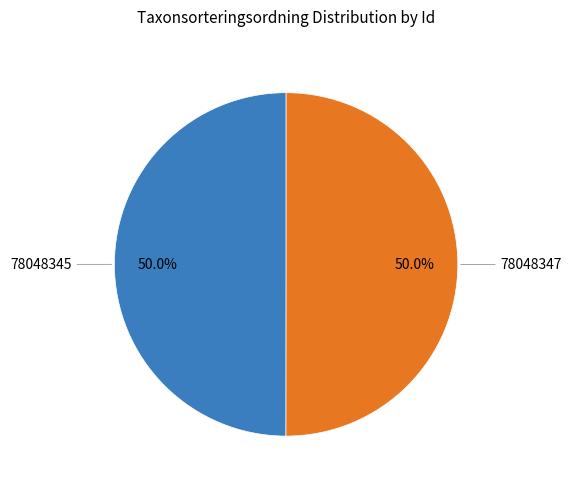

The 78048345 slice represents 35% of the pie. True or false?

False